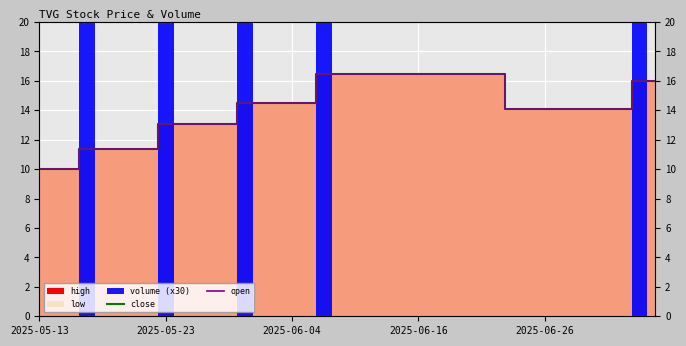

What is the value of the close point at the 14th from the left?

14.5